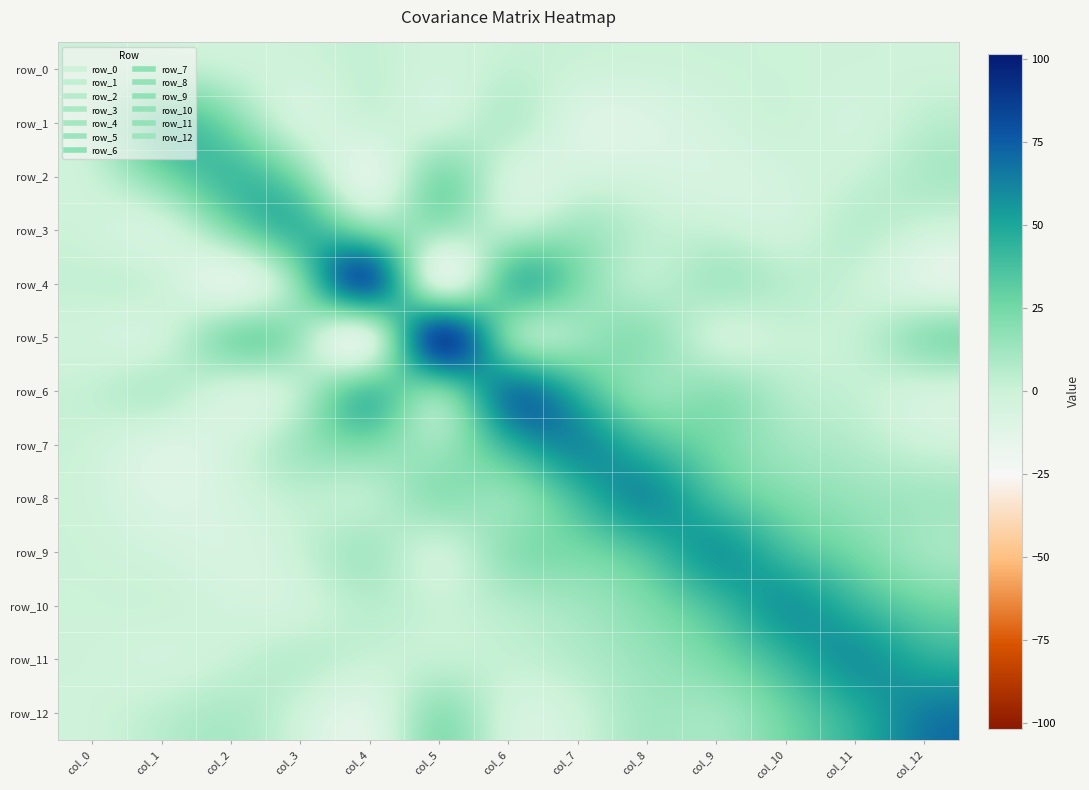

Which category has the highest value in the row_3 series?

col_3